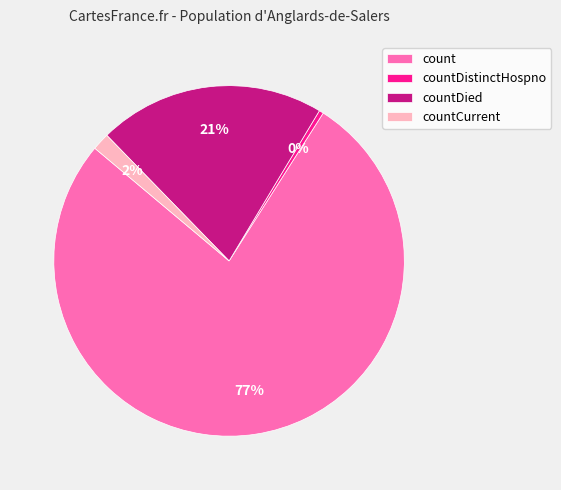

Which slice is the largest?

count